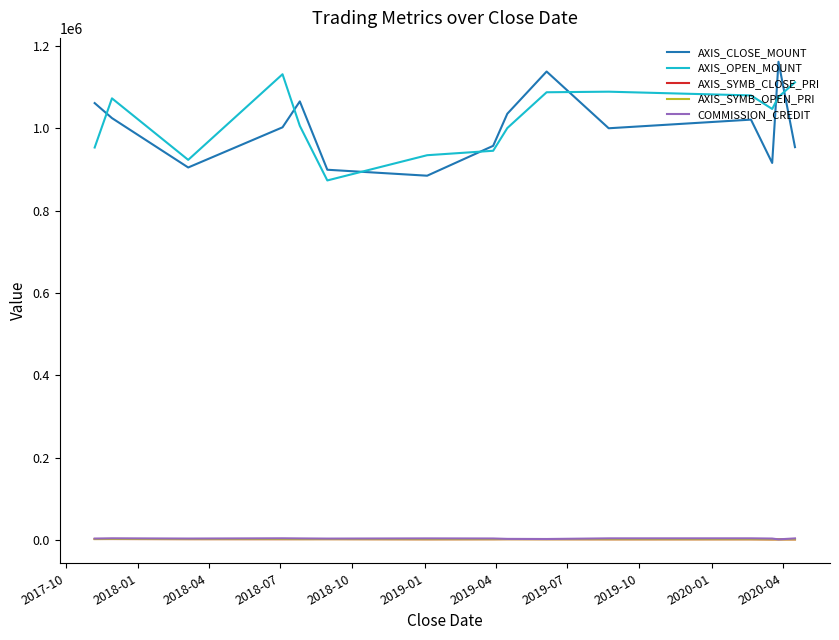

What are all the series names shown in the legend?

AXIS_CLOSE_MOUNT, AXIS_OPEN_MOUNT, AXIS_SYMB_CLOSE_PRI, AXIS_SYMB_OPEN_PRI, COMMISSION_CREDIT